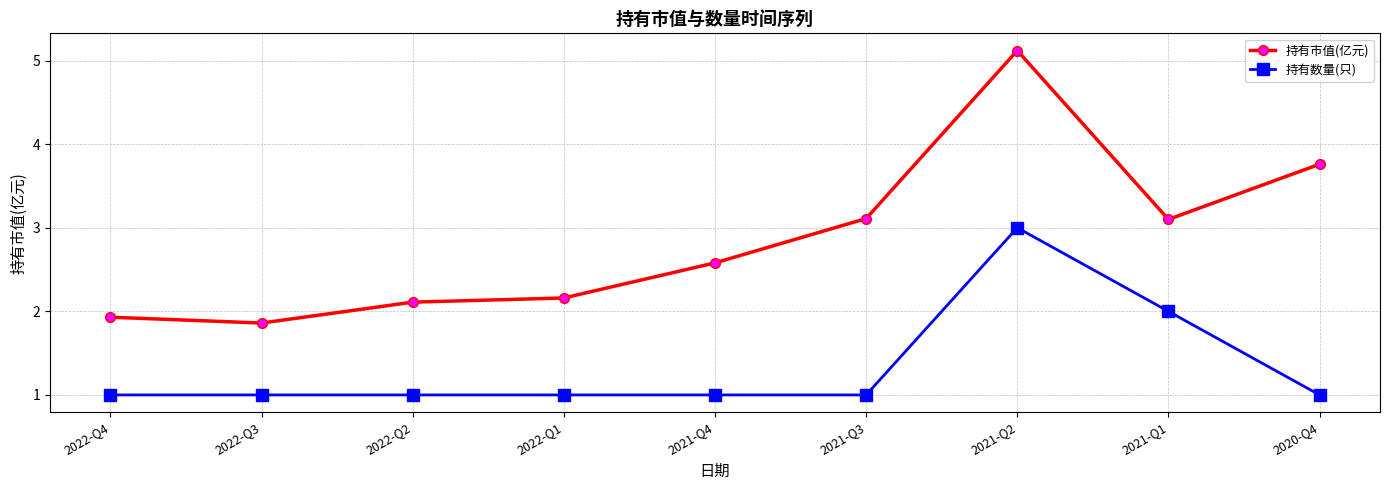

True or false: 持有市值(亿元) has a value of 3.1 at 2021-Q1.

True